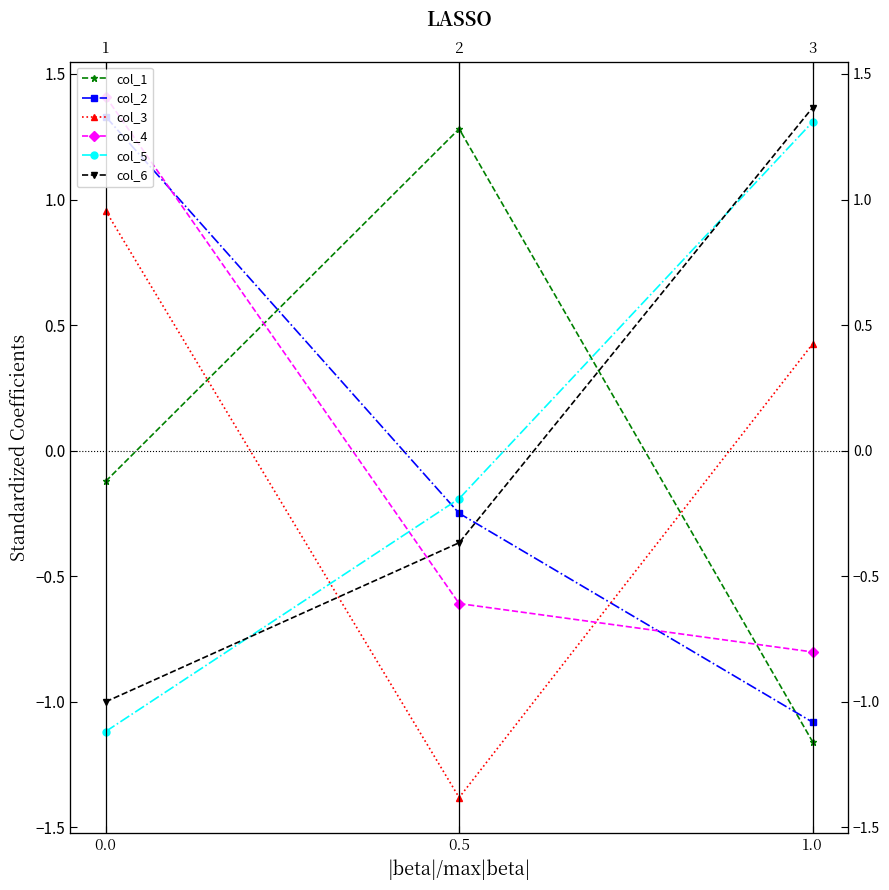

What is the sum of the col_5 values at 0.0 and 1.0?

0.2